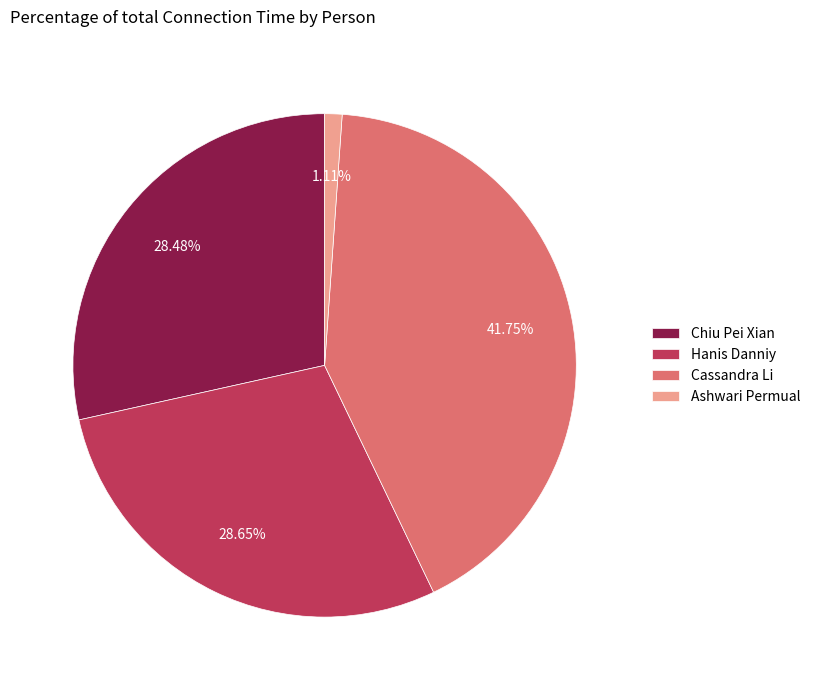

To the nearest percent, what is the average slice percentage?

25%